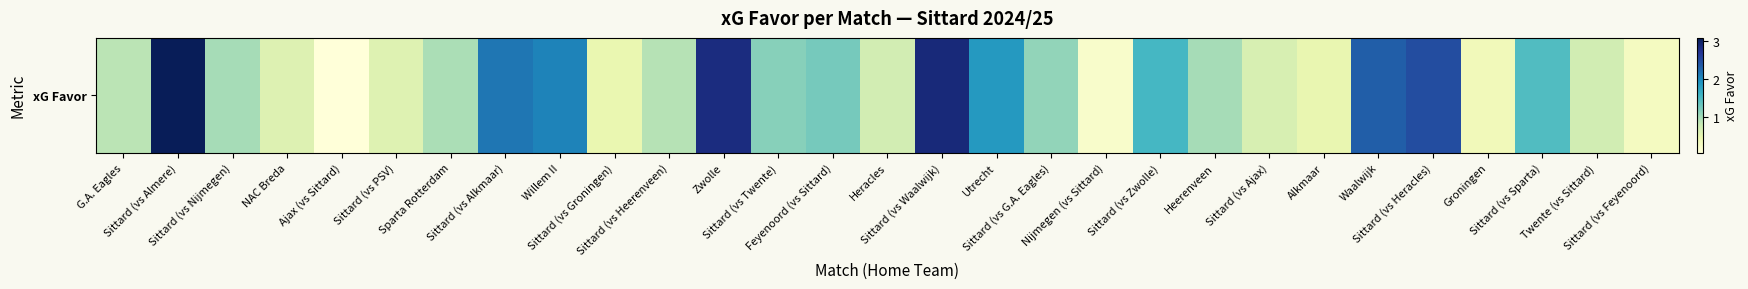

What is the smallest value displayed?

0.1